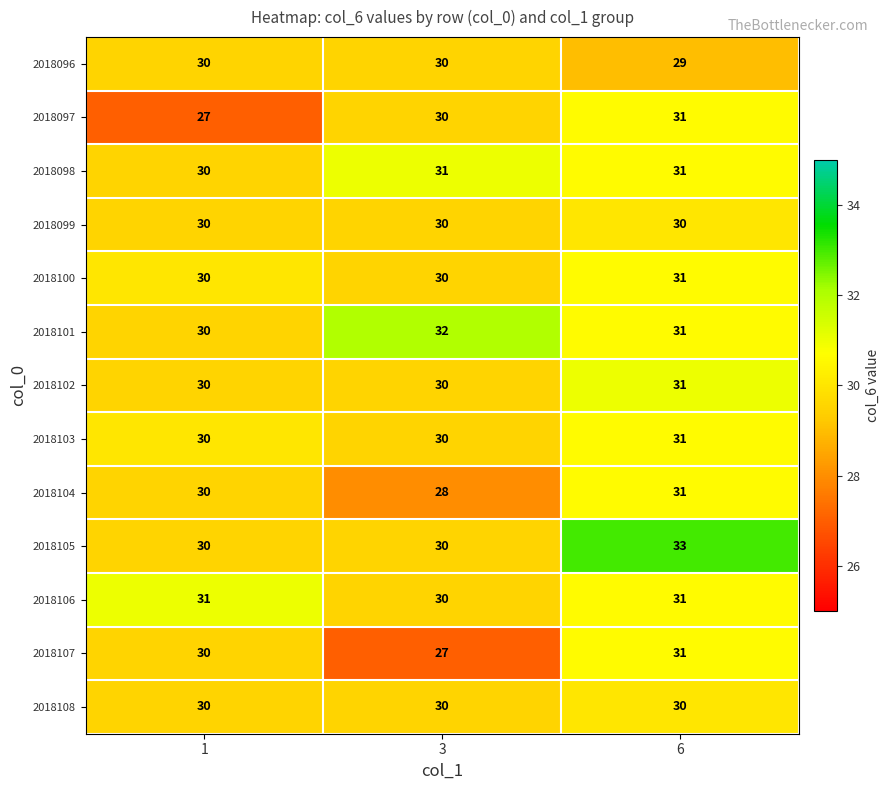

Which label corresponds to the largest value in the chart?

6